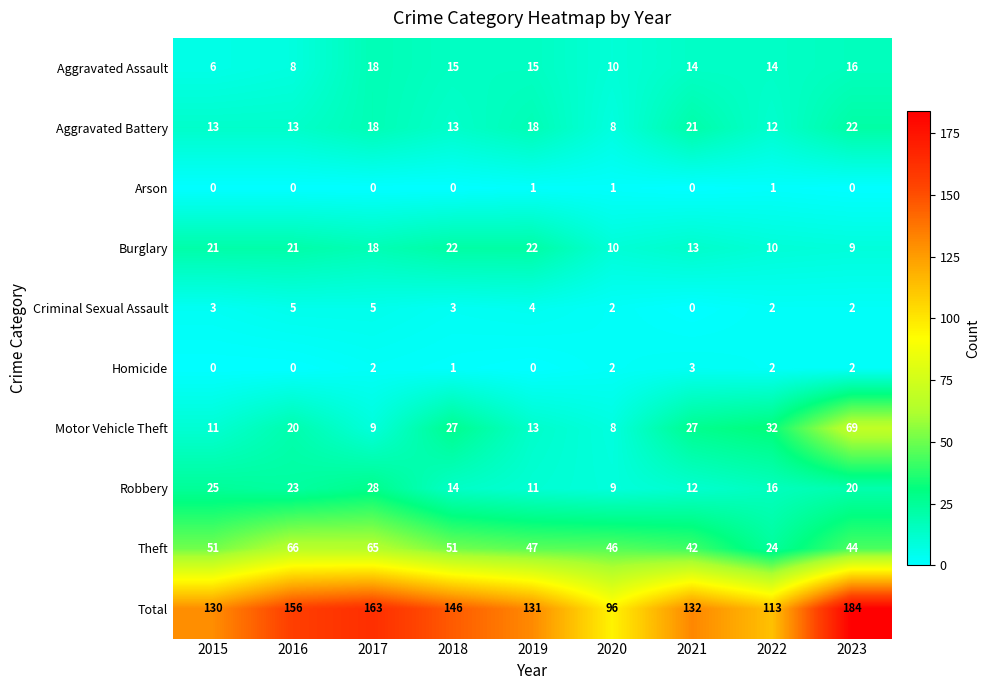

Between 2017 and 2020, which series saw the biggest shift?

Total